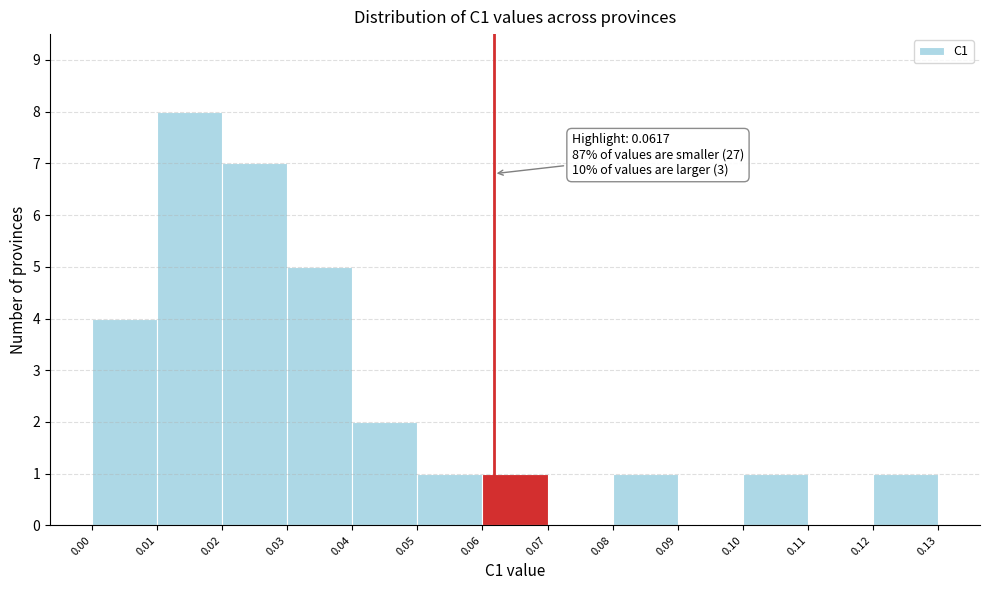

Which range on the x-axis has the tallest bar?

0.01 to 0.02